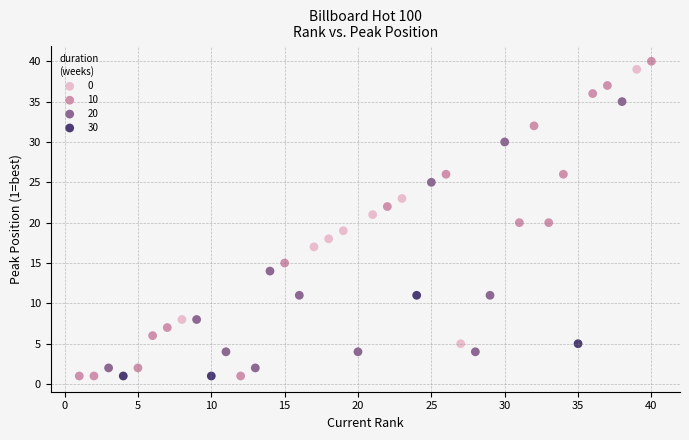

Which series has the widest spread of Y values?

10